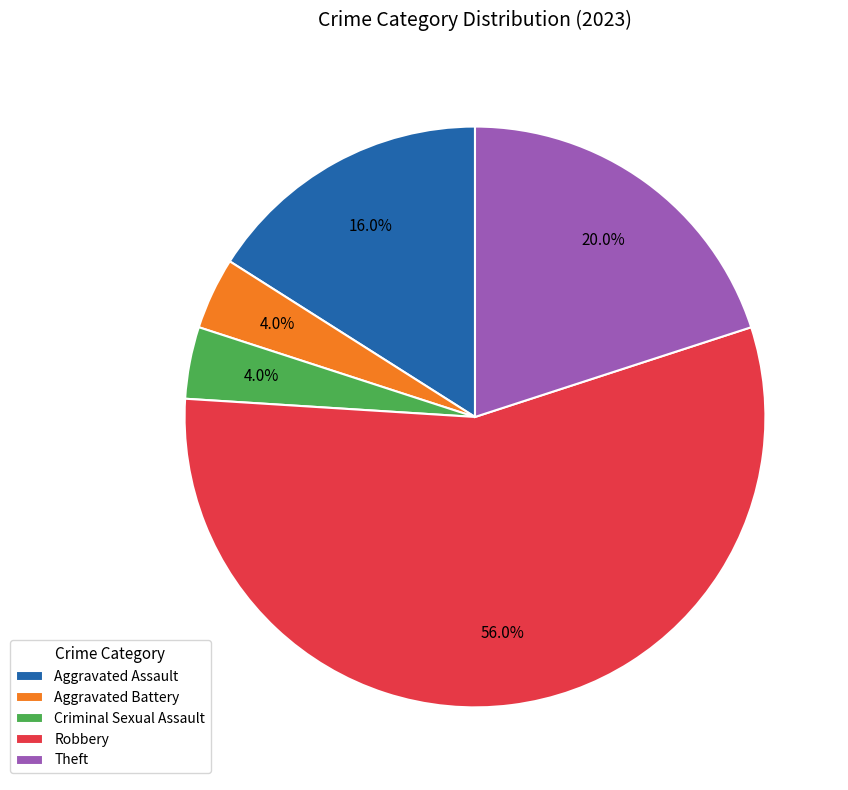

What is the ratio of the value at Aggravated Assault to the value at Theft?

0.8